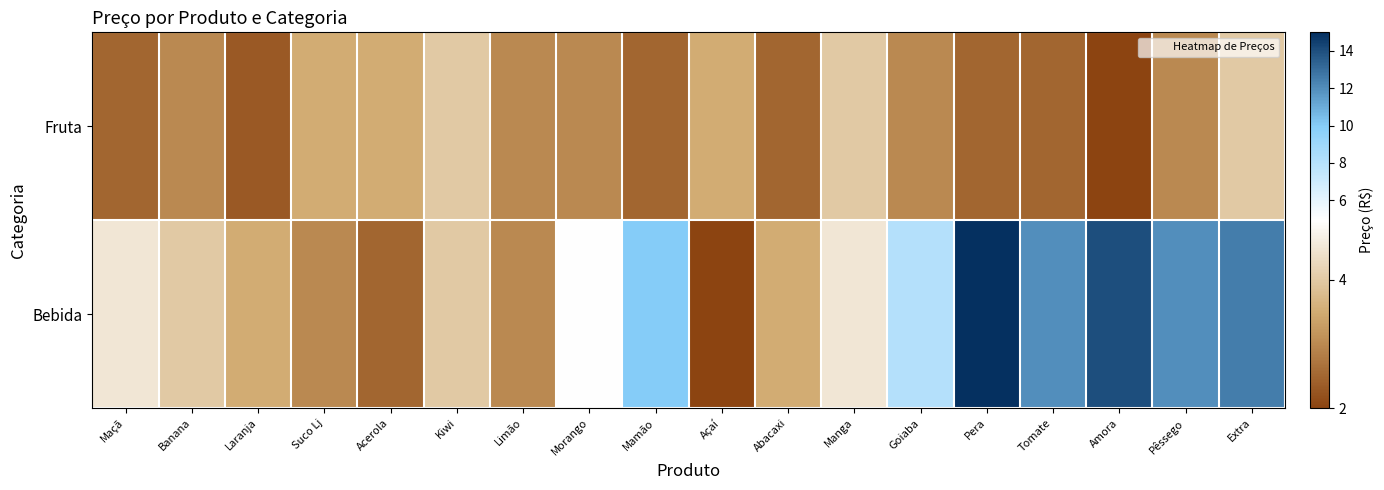

At how many categories does at least one series exceed 8?

6